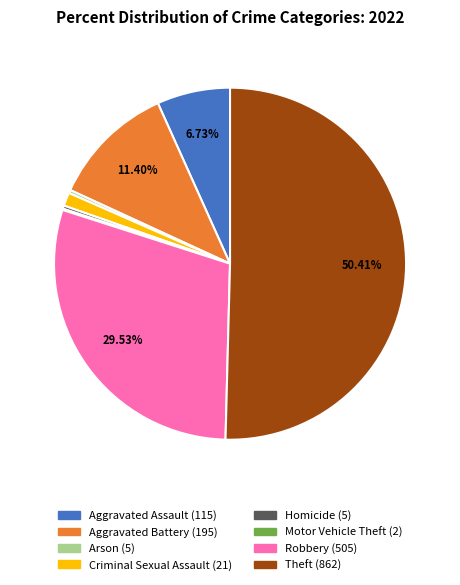

Which category has the biggest portion of the pie?

Theft